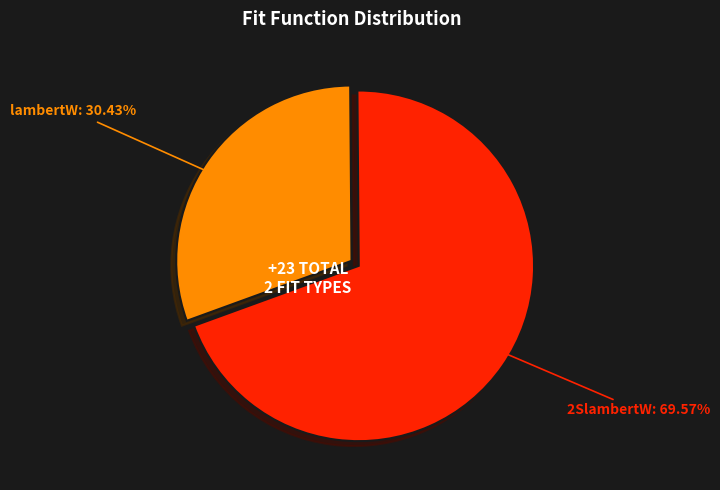

What percentage is the lambertW slice, to the nearest percent?

30%